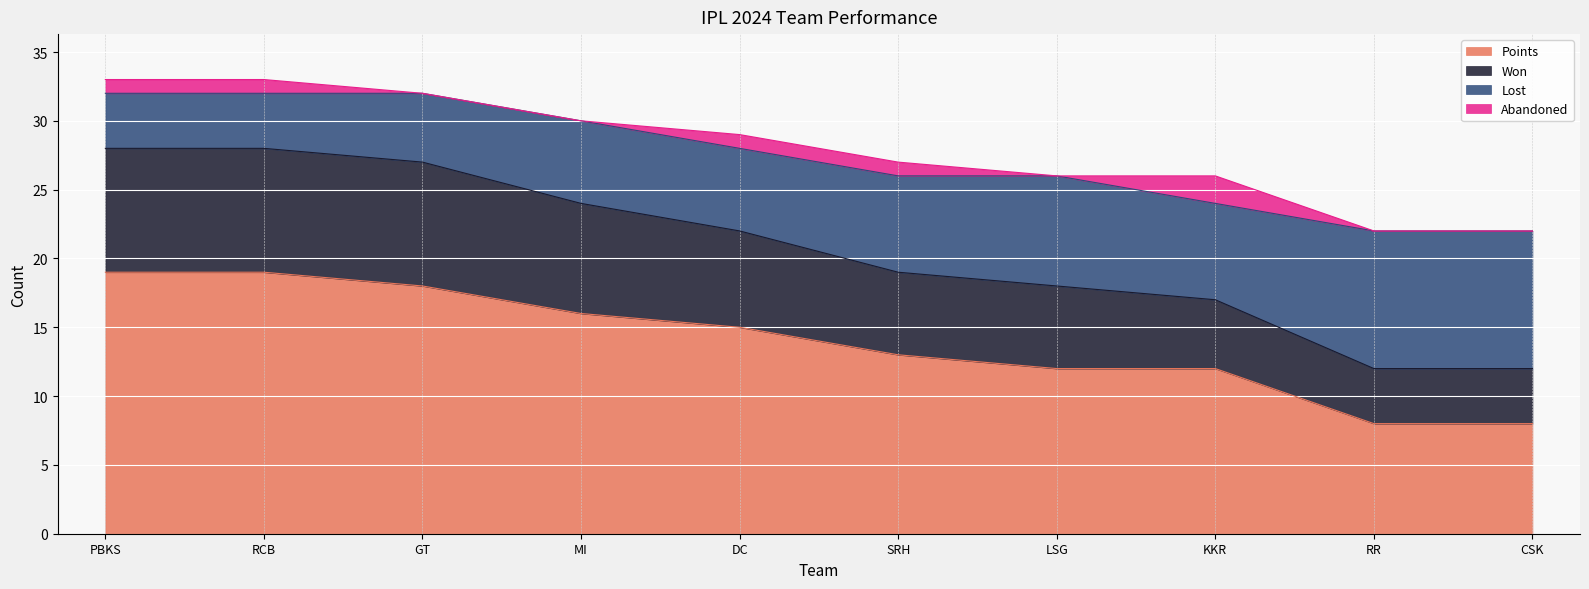

What is the minimum value for Points?

8